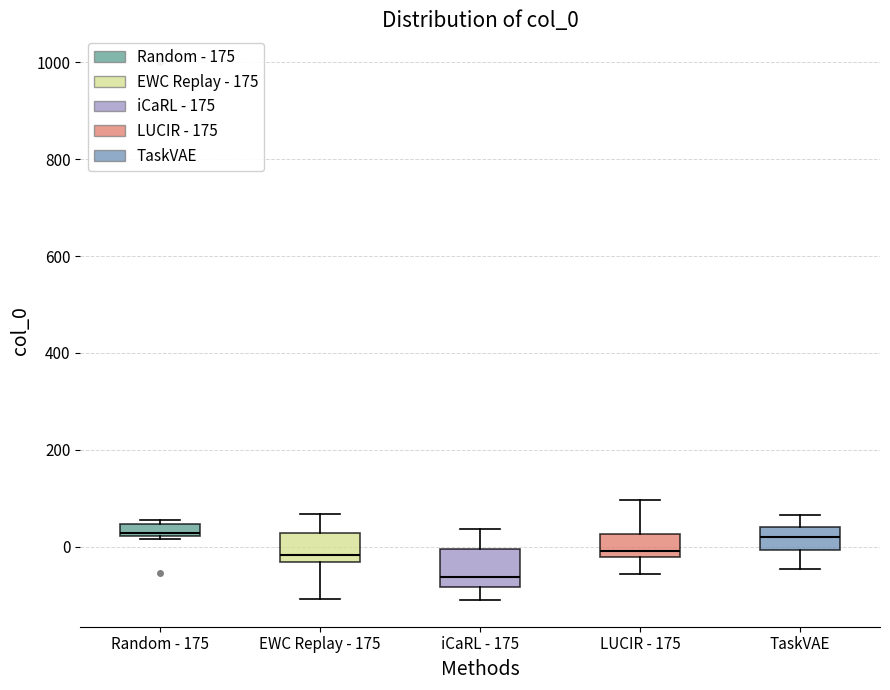

Where is the upper edge of the box for EWC Replay - 175 on the y-axis? The values are not printed on the chart, so give them approximately, as read against the axis.

20